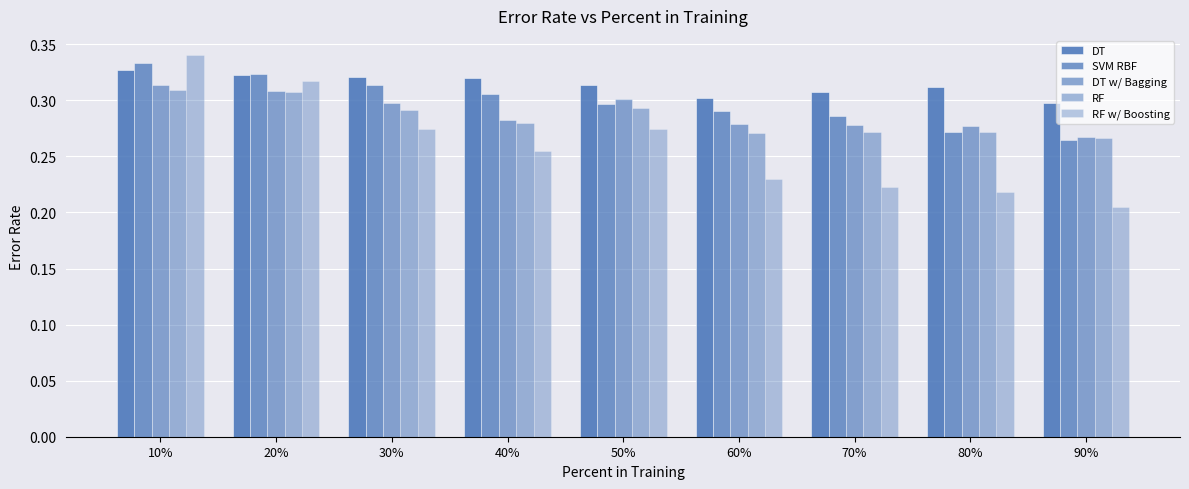

Which category has the lowest value across all series?

90%